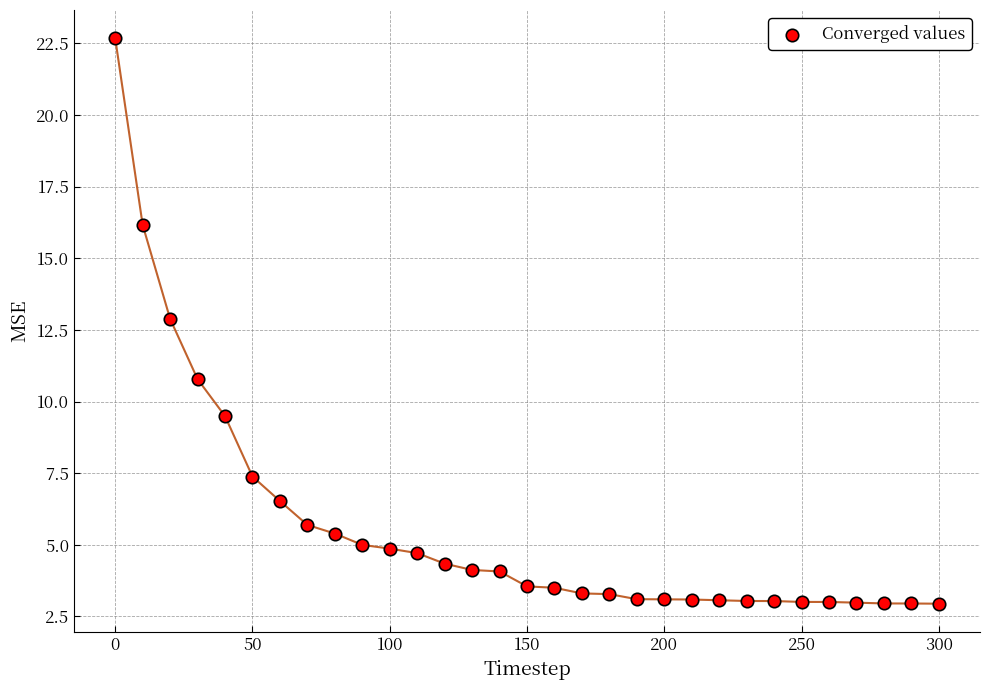

What Y value in the scatter plot is closest to 12?

12.9